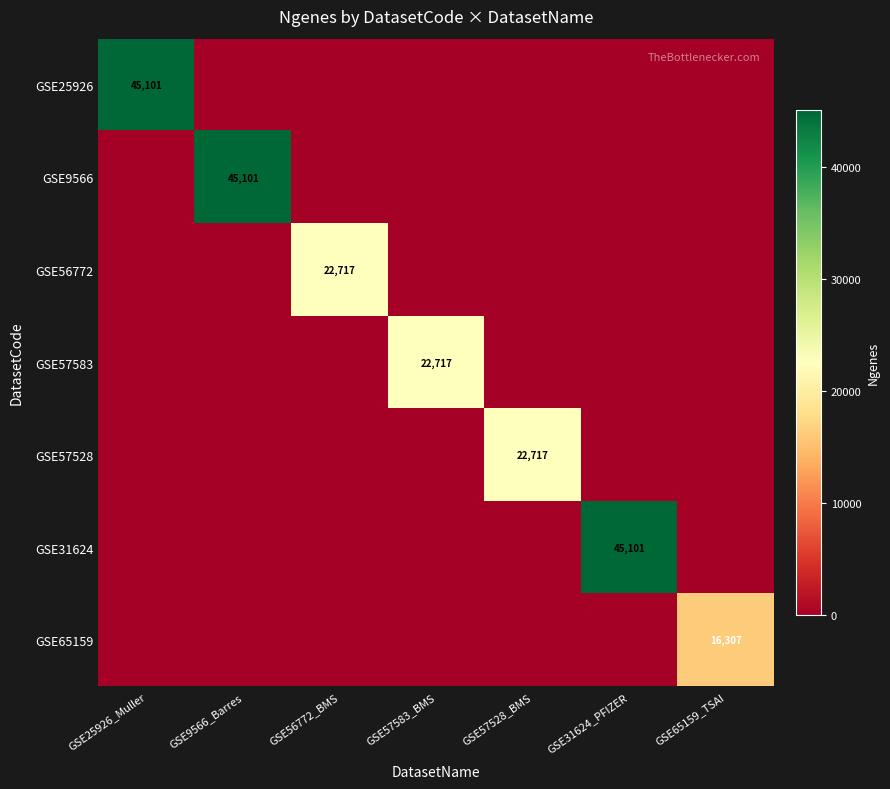

Is it true that GSE65159 equals 4409 at GSE65159_TSAI?

False